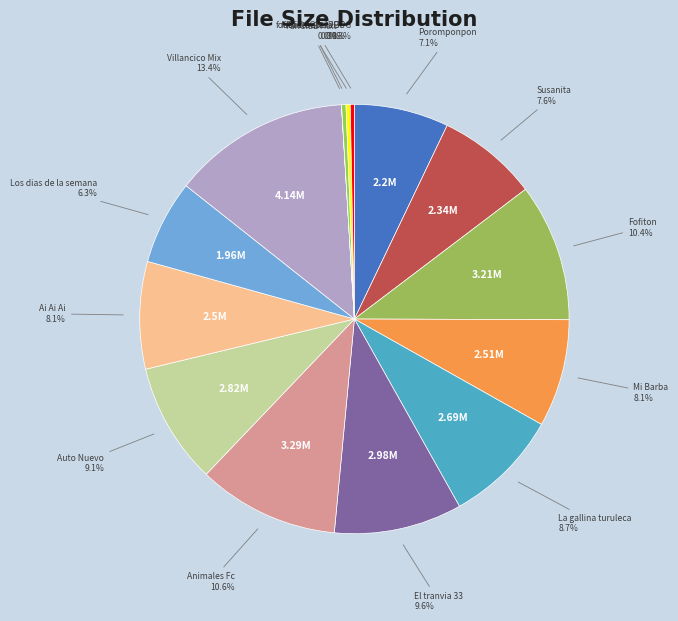

To the nearest percent, what is the average slice percentage?

7%